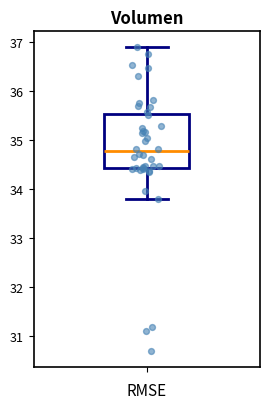

Transcribe this box plot: give where the median line is, the range the box spans, and where the two whiskers end, as read against the y-axis. The values are not printed on the chart, so give them approximately, as read against the axis.

median 34.8, box 34.4 to 35.5, whiskers 33.8 to 36.9